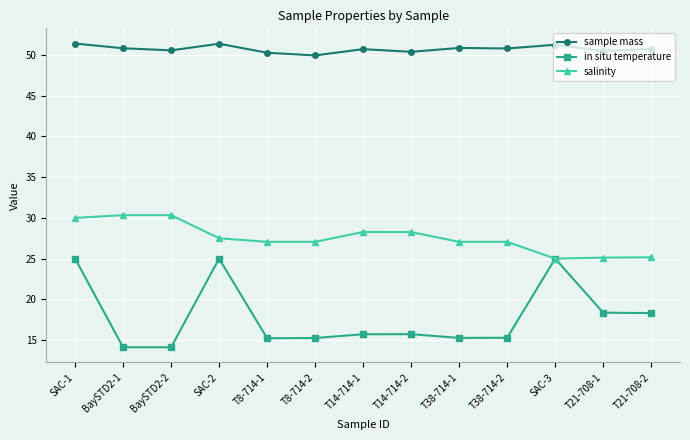

How many lines are shown in the chart?

3